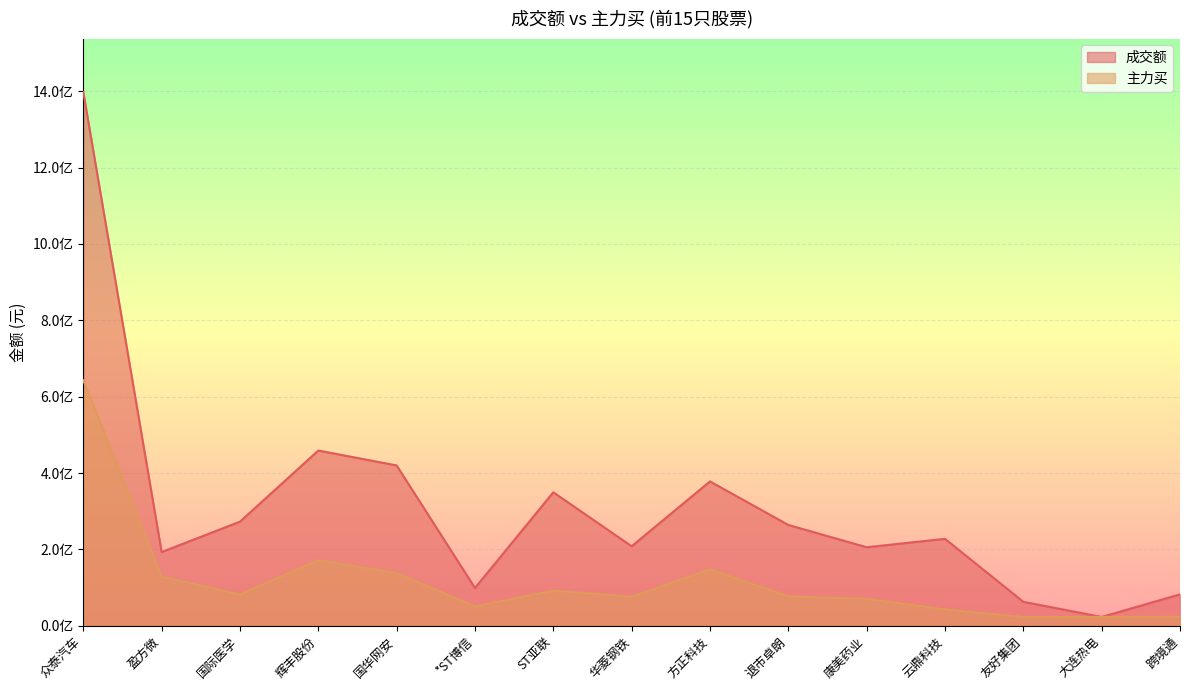

True or false: 主力买 has a value of 23495567 at 跨境通.

True